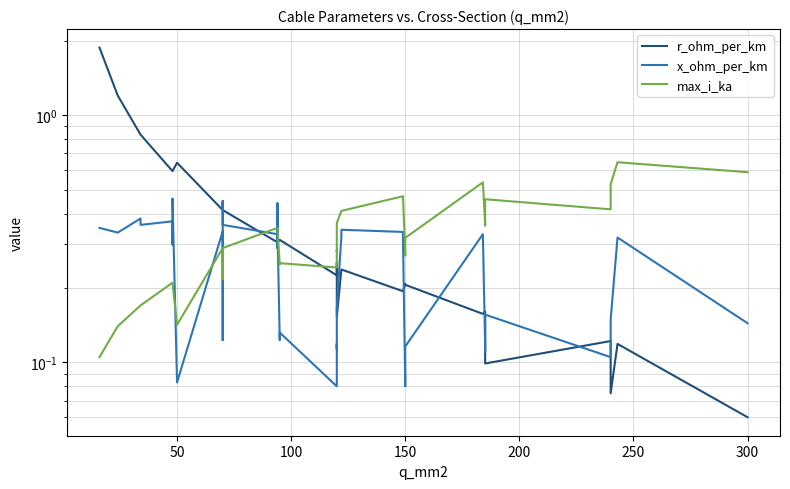

How many lines are shown in the chart?

3